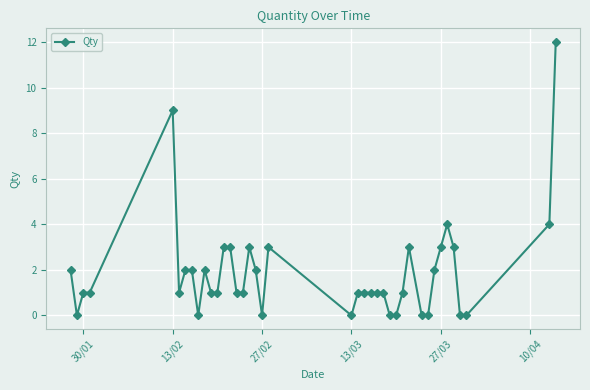

What is the sum of all values?

75